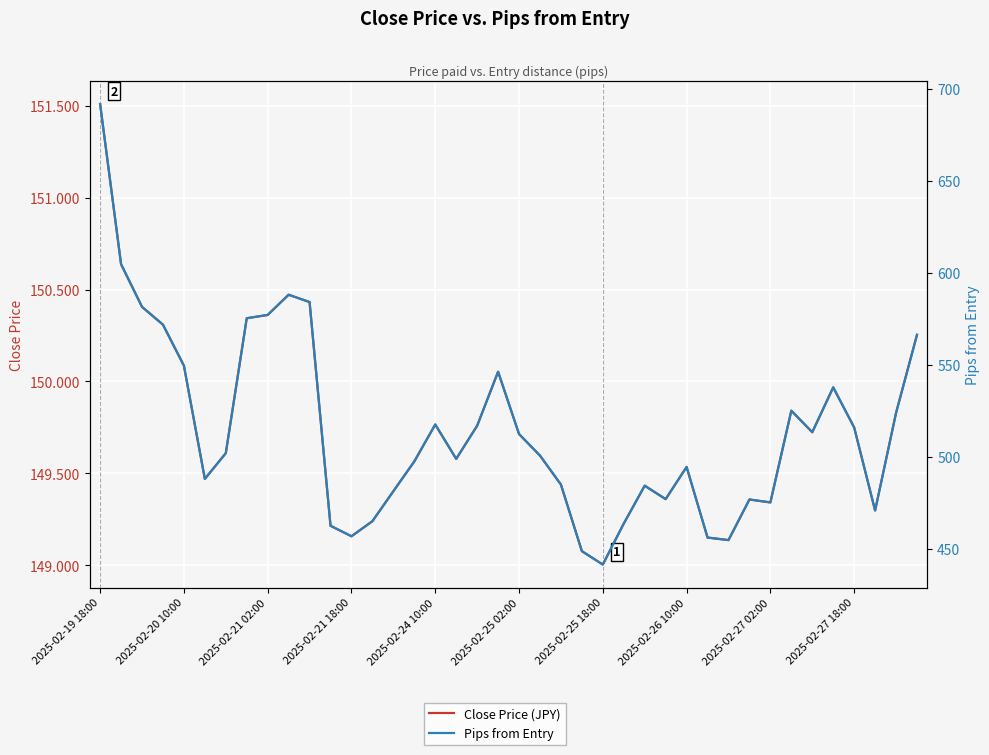

What is the total value across all series at 31?

626.2